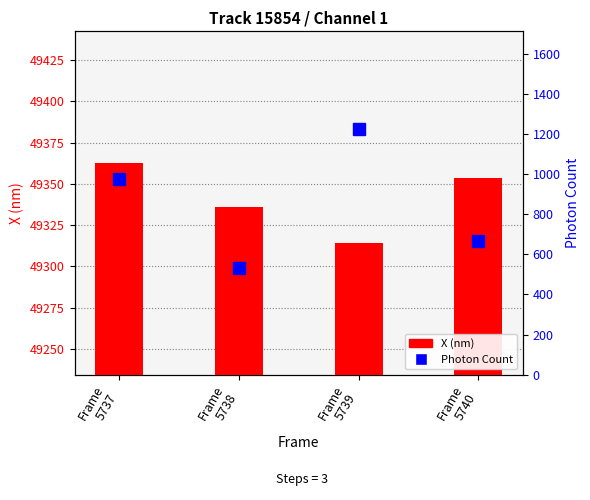

Which series has the widest spread of values?

Photon Count